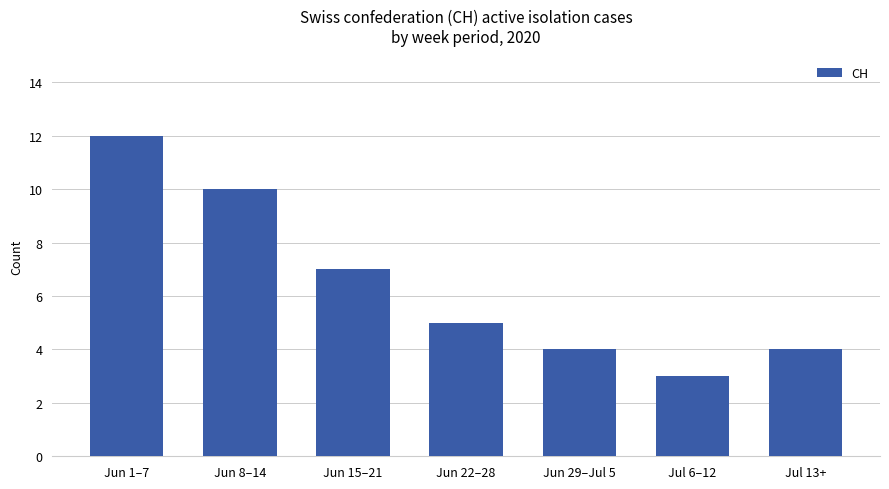

Which has a higher value, Jun 15–21 or Jun 29–Jul 5?

Jun 15–21